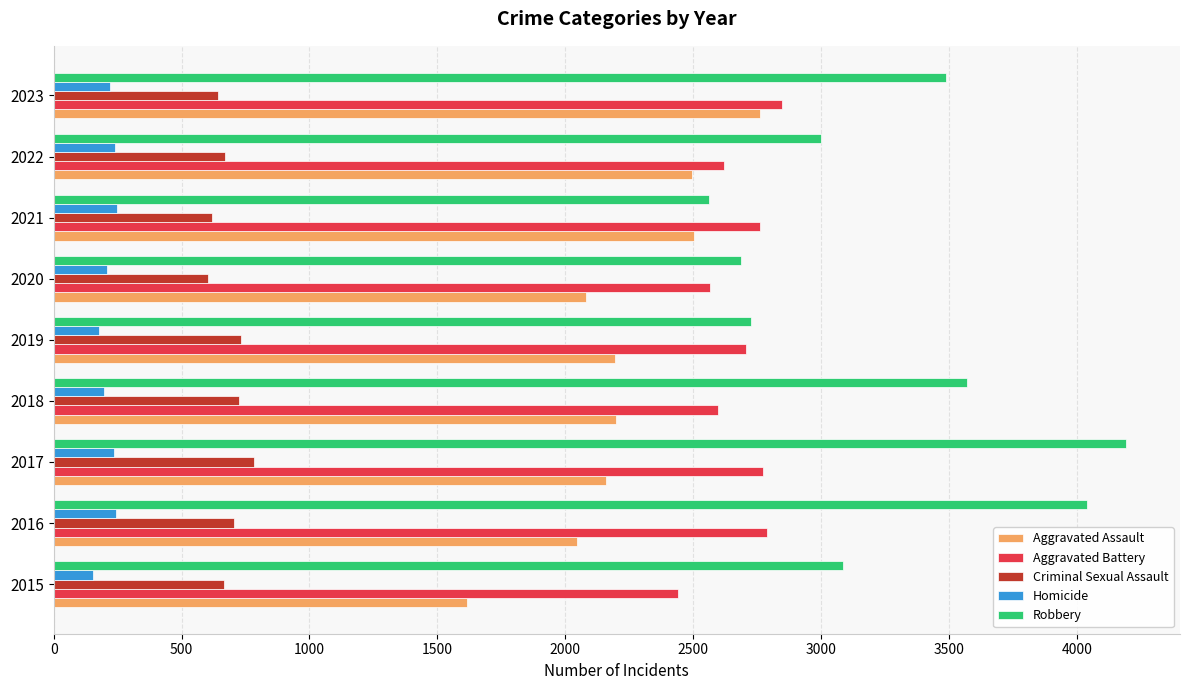

How many distinct data groups are displayed?

5